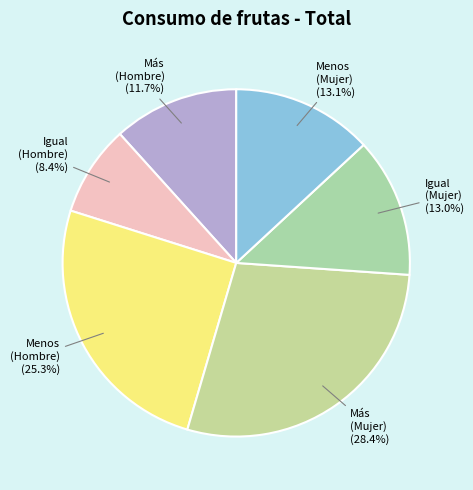

Is there a majority slice in this chart?

No